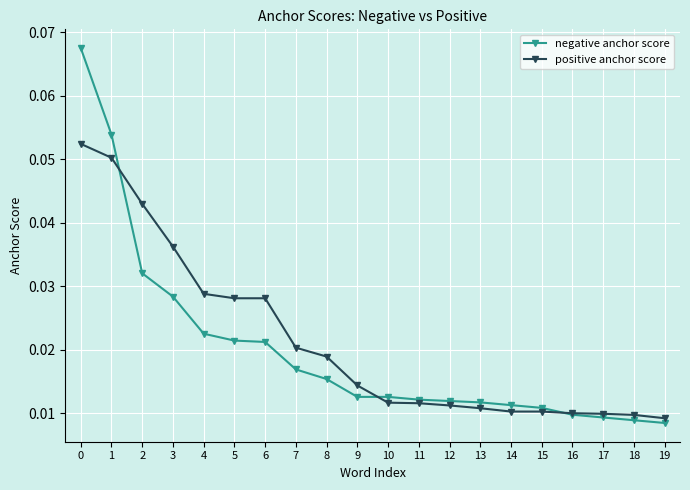

Which series has the largest range (max minus min)?

negative anchor score